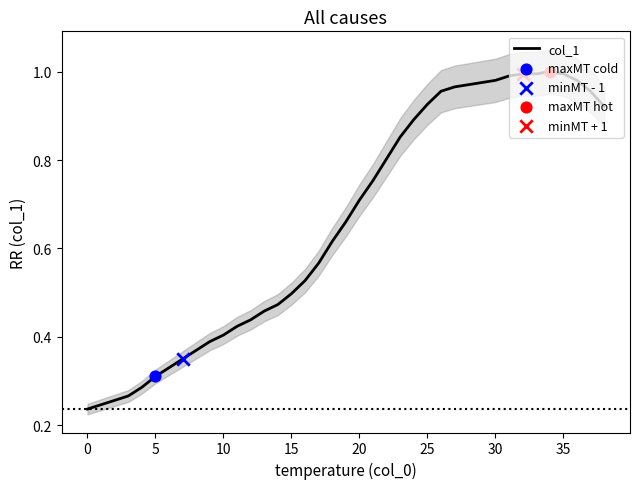

What is the change in value from 14 to 36?

+0.5